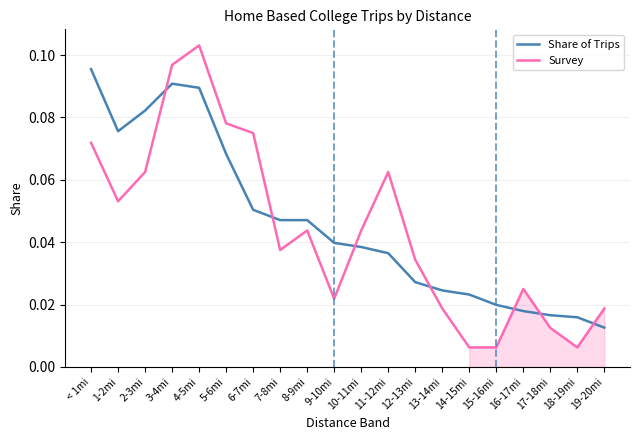

Which series has the largest total across all categories?

Share of Trips